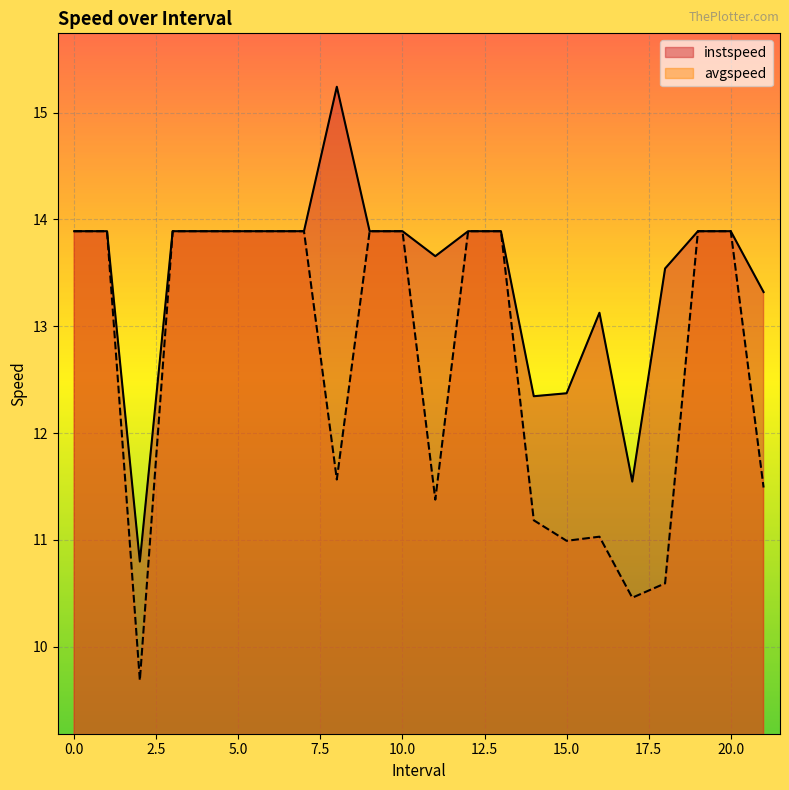

Read the instspeed value at 10.0.

13.9